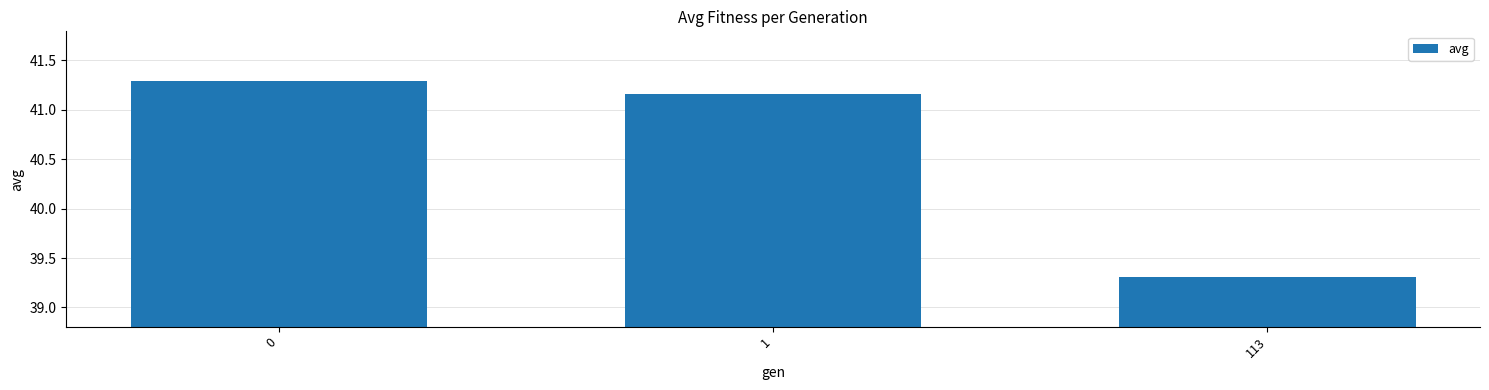

The value at 0 is 41.3. True or false?

True